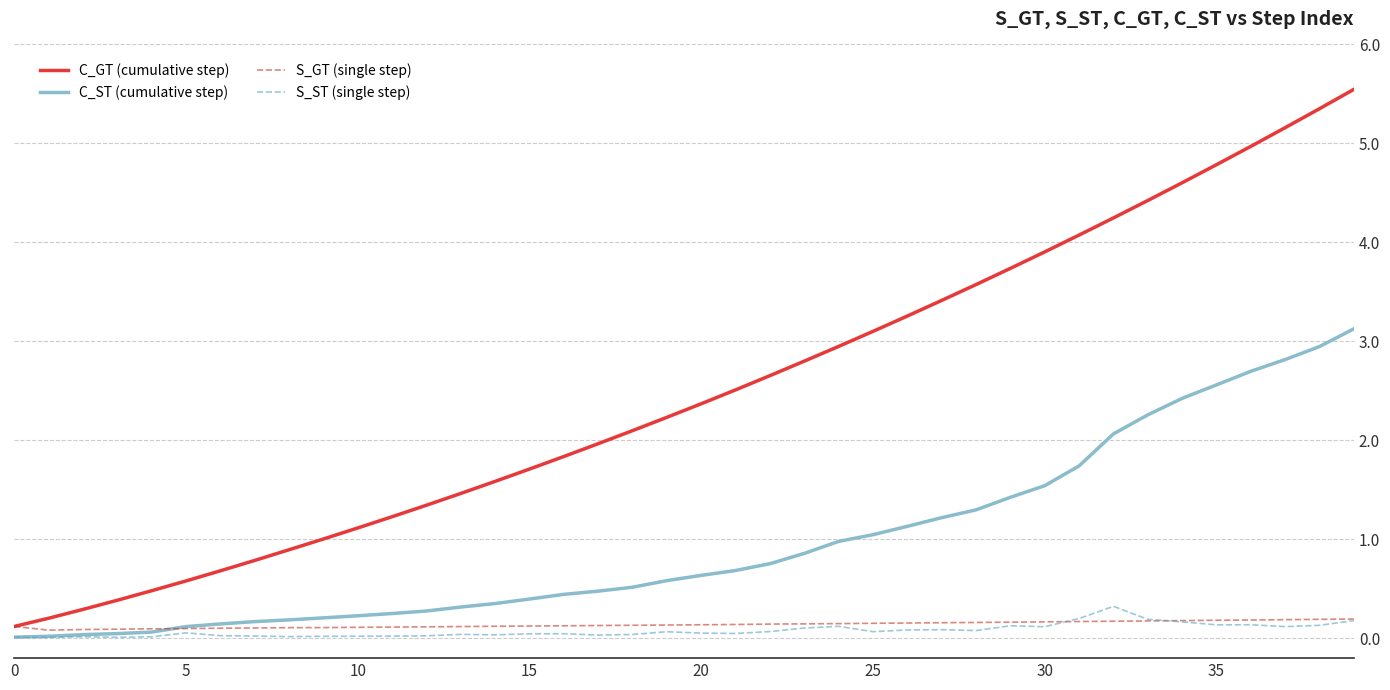

Which series has the largest total across all categories?

C_GT (cumulative step)